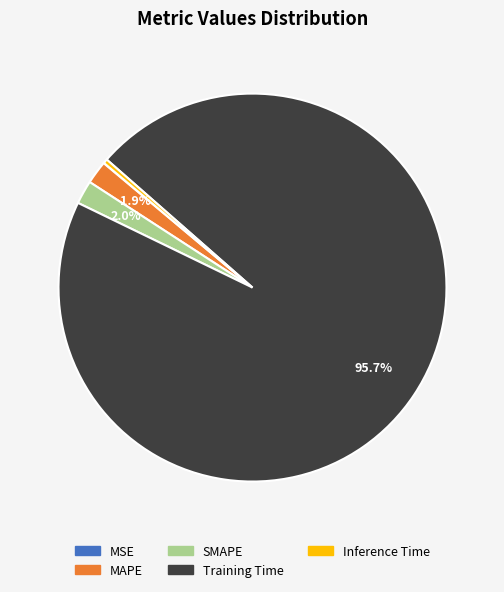

Is the sum of Training Time and MAPE greater than half?

Yes